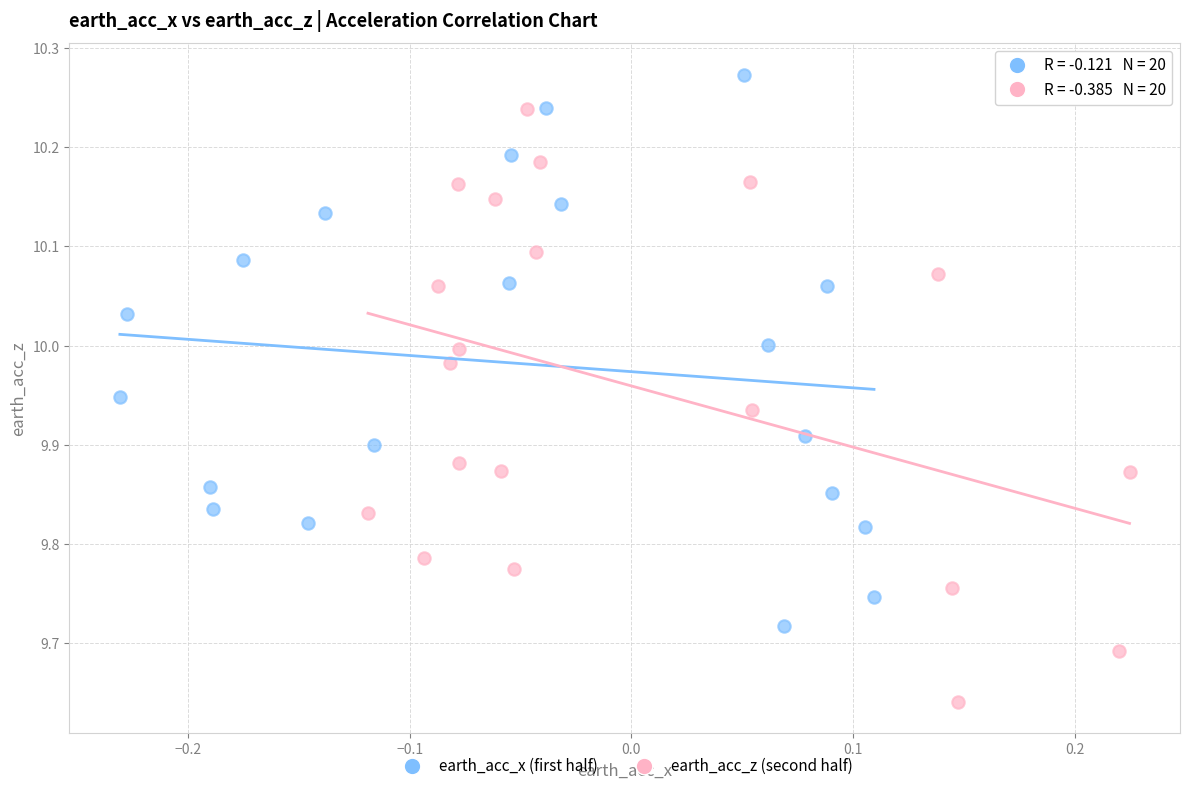

What are all the series names shown in the legend?

earth_acc_x (first half), earth_acc_z (second half)